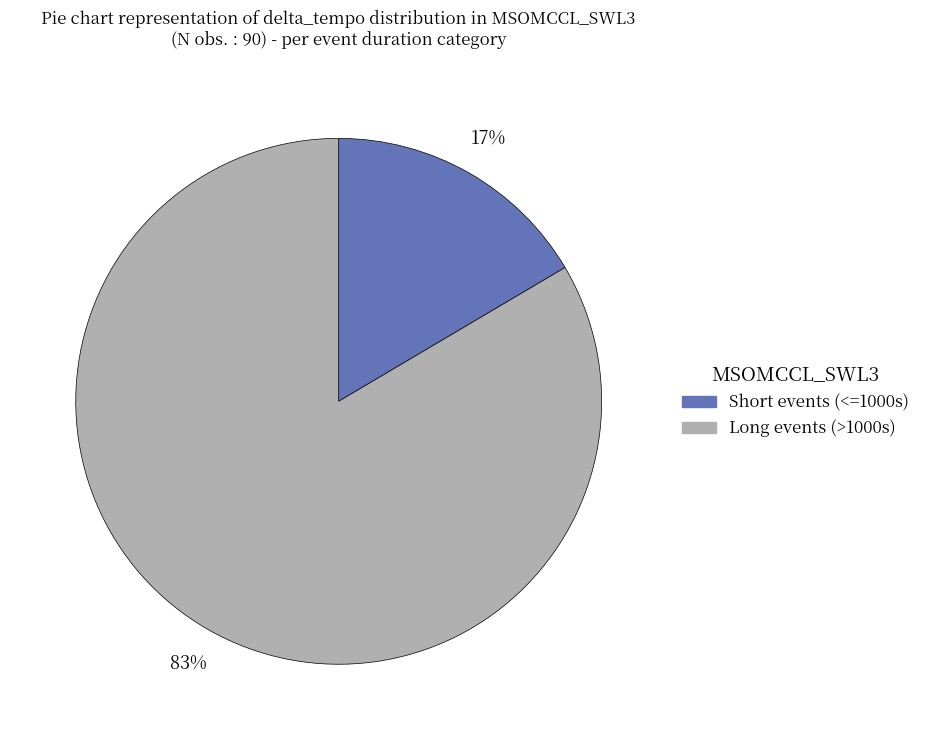

To the nearest percent, what is the average slice percentage?

50%